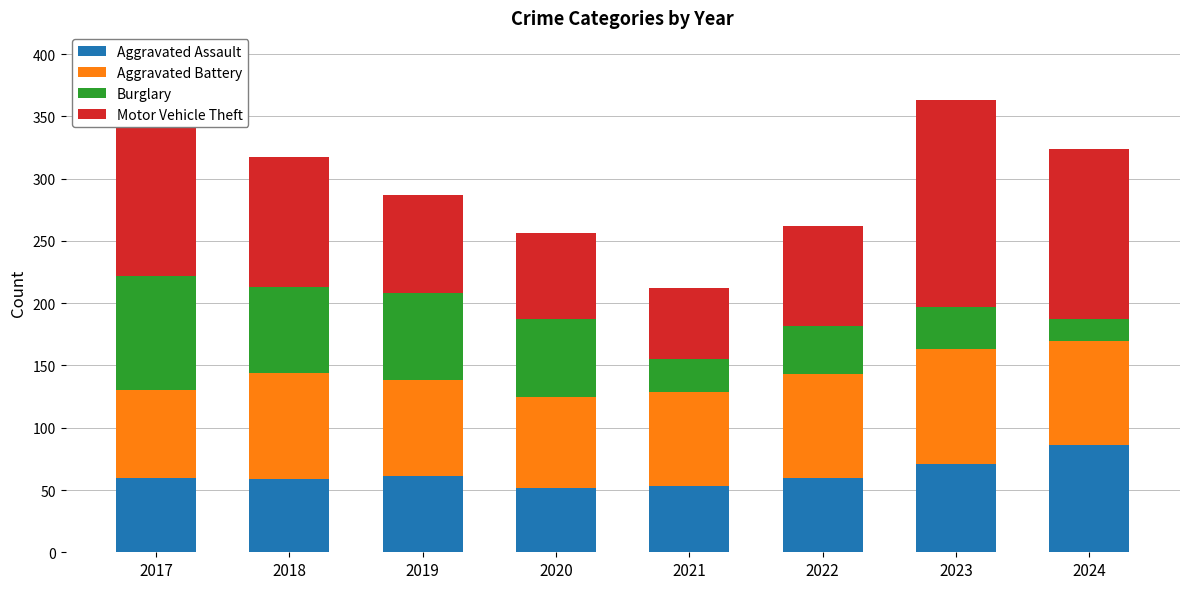

What is the value of the Aggravated Assault bar at the 5th from the left?

53